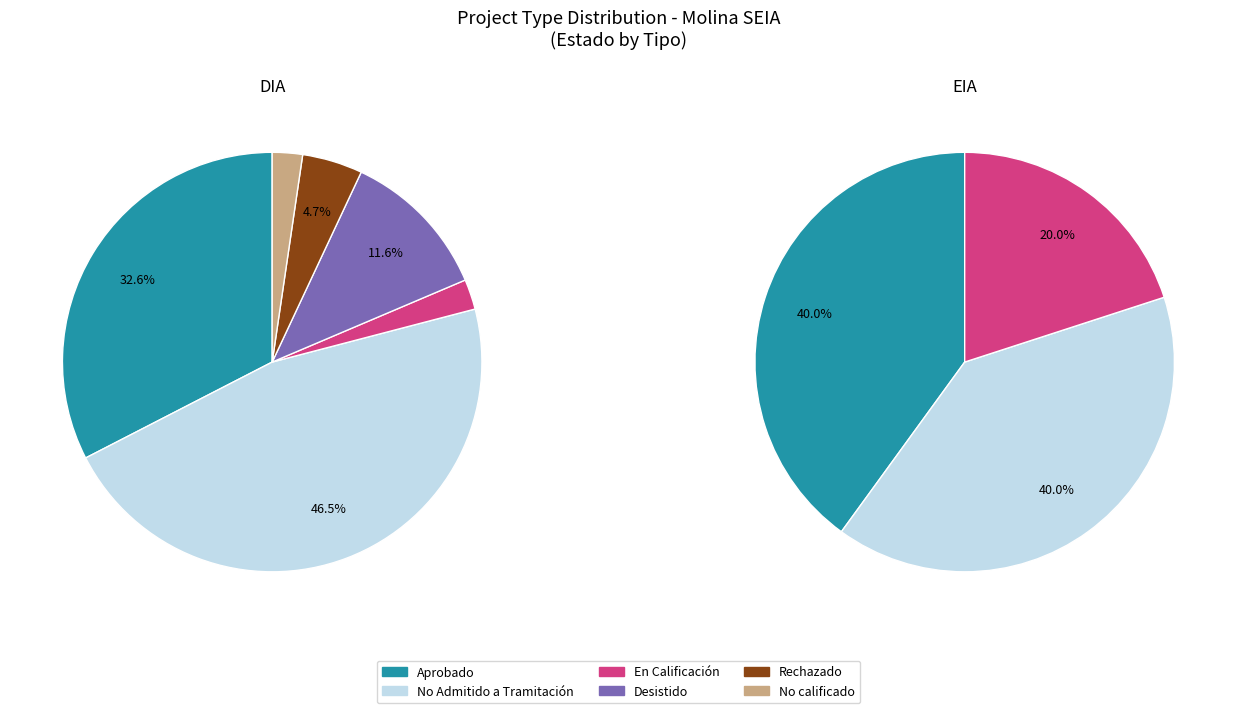

How many segments does this pie chart have?

6